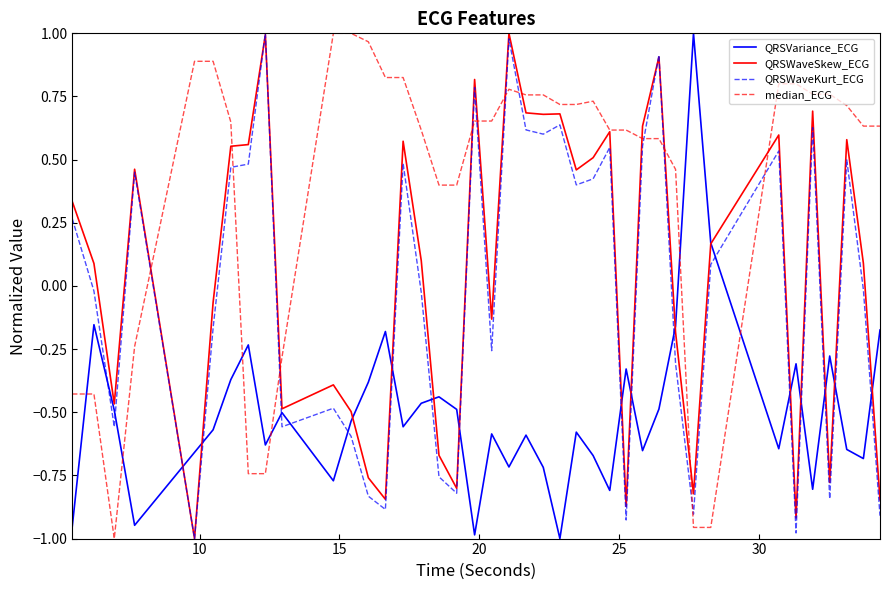

How many lines are shown in the chart?

4